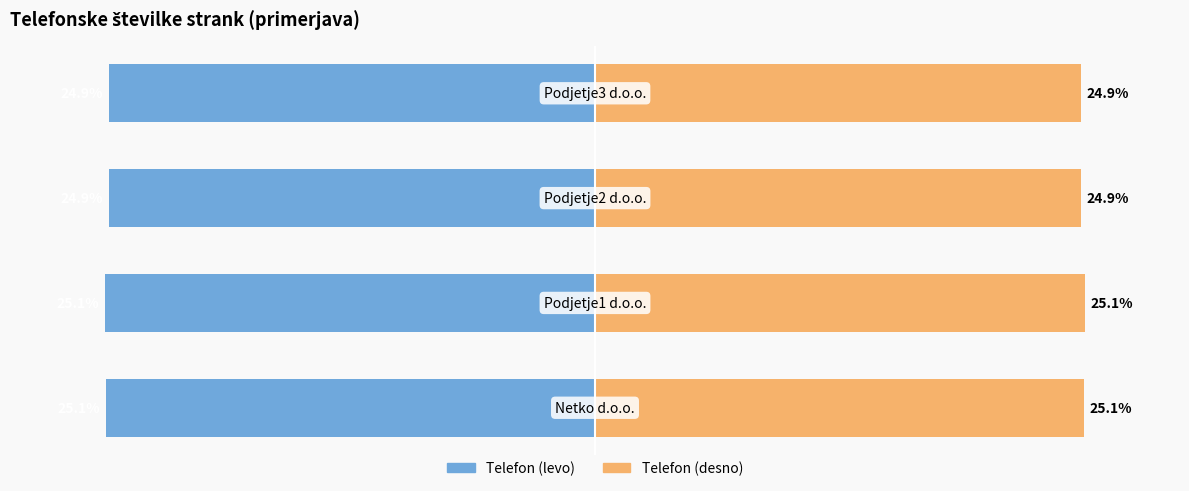

Reading left to right, list all the values displayed in this chart.

Telefon (levo): 0=-25.1	1=-25.1	2=-24.9	3=-24.9
Telefon (desno): 0=25.1	1=25.1	2=24.9	3=24.9